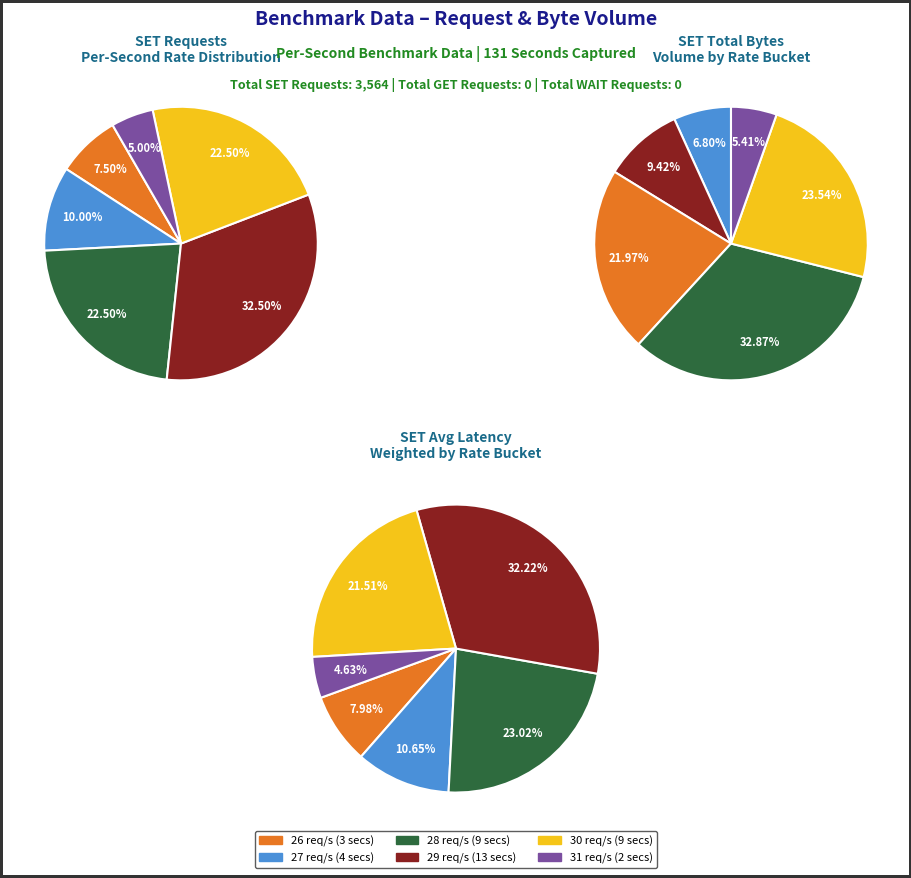

Combined, what portion of the pie is WAIT Requests and SET Requests?

100.0%